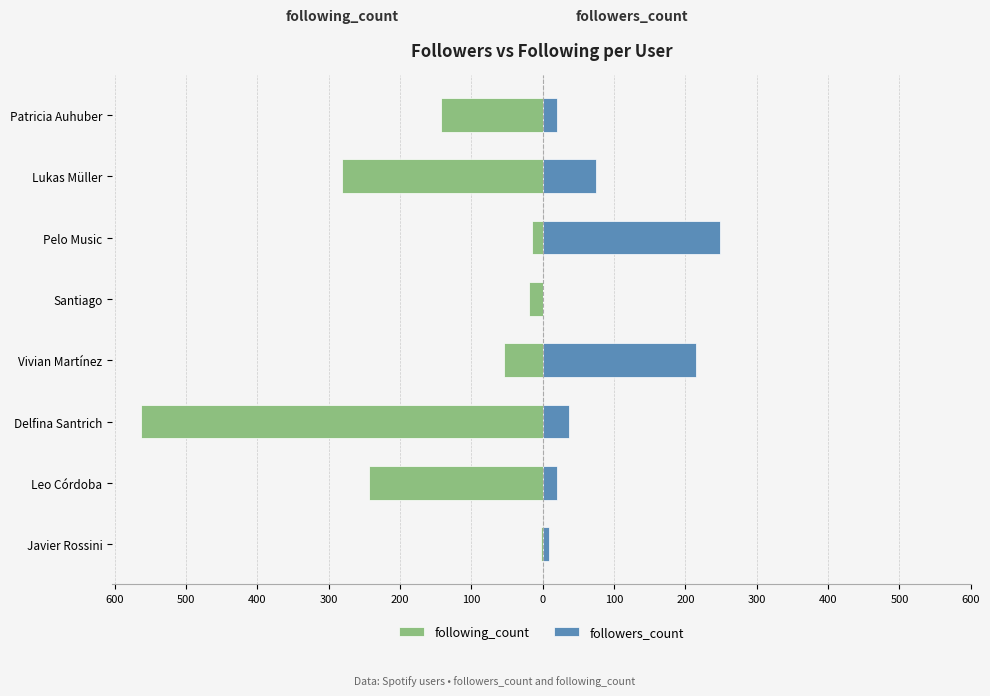

What is the minimum value for followers_count?

1